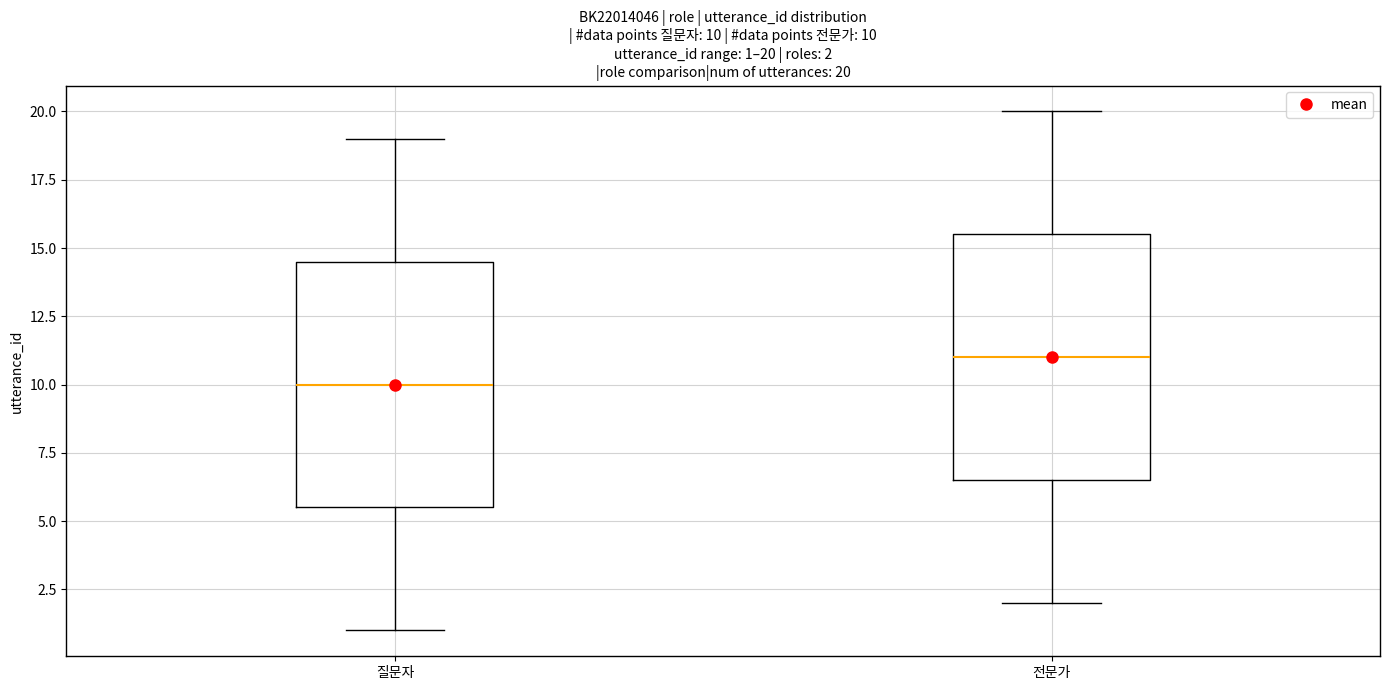

Which box's median line is the highest?

전문가